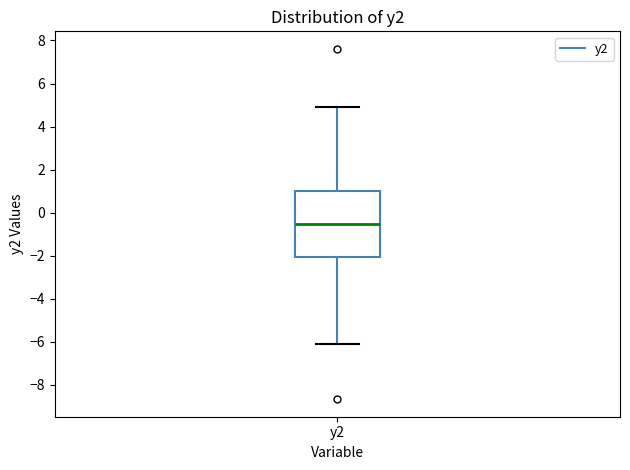

Where does the lower whisker of the box for y2 end on the y-axis? The values are not printed on the chart, so give them approximately, as read against the axis.

-6.2